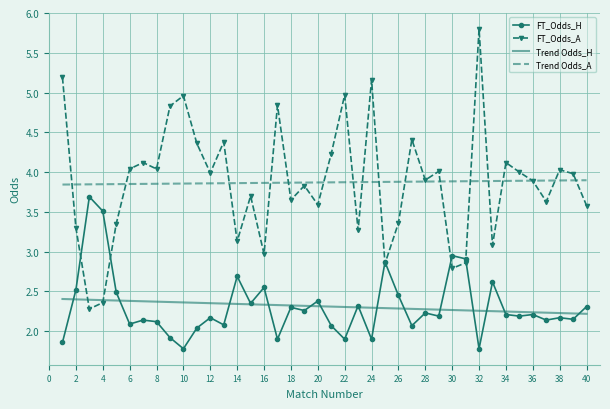

Rank the series by their maximum value, from lowest to highest.

Trend Odds_H, FT_Odds_H, Trend Odds_A, FT_Odds_A